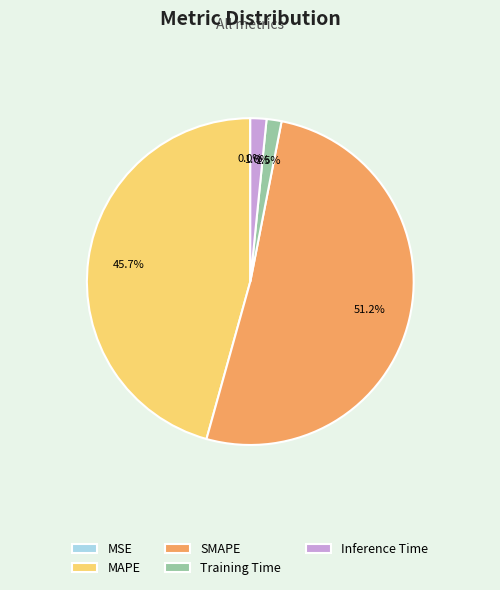

Is SMAPE the majority of the pie?

Yes